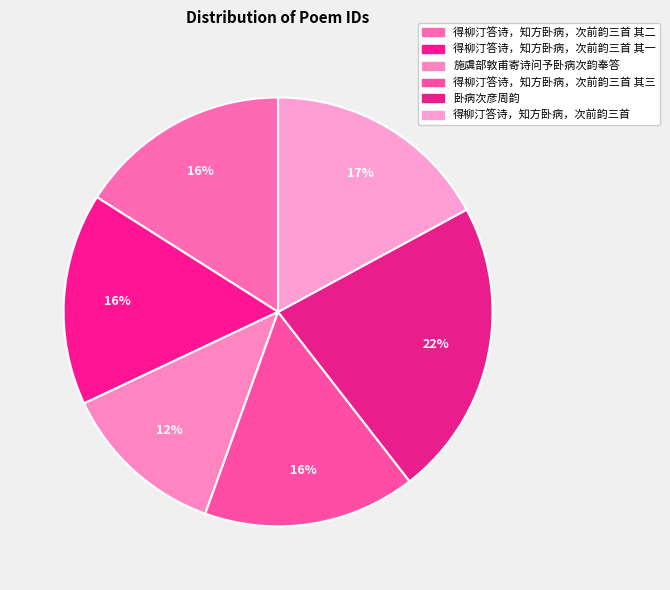

What is the smallest slice in the pie chart?

施虞部敦甫寄诗问予卧病次韵奉答